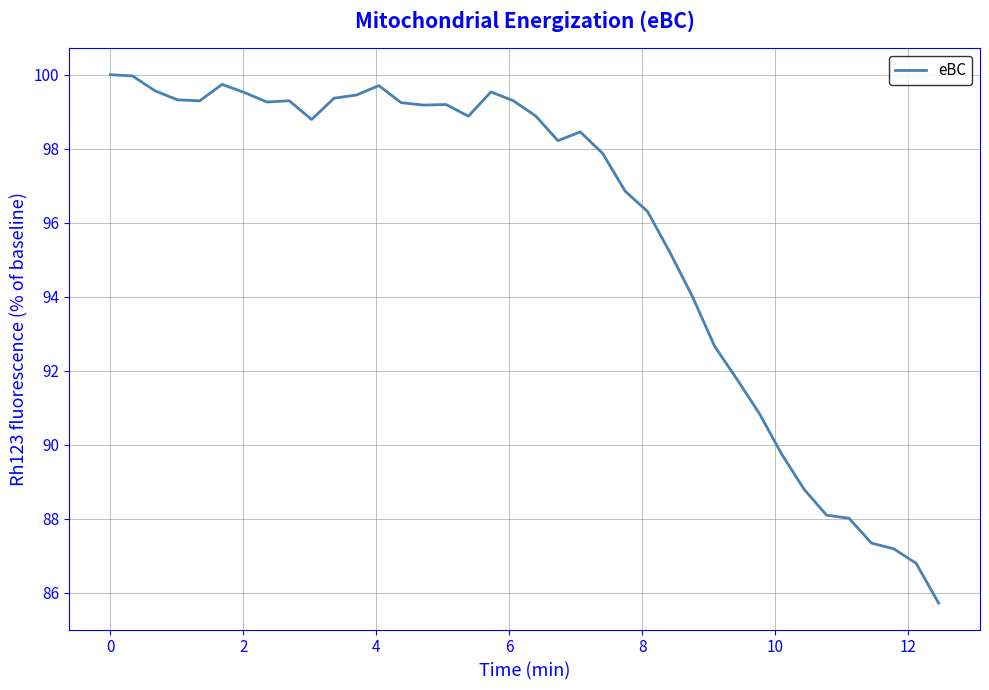

What is the smallest value displayed?

85.7